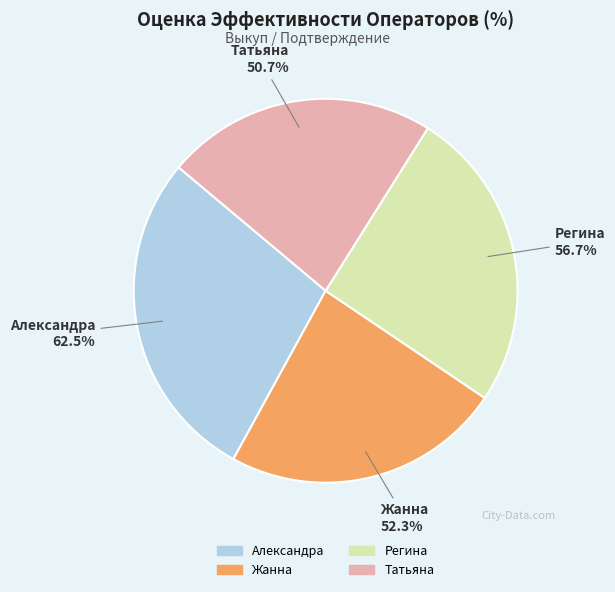

Does any single category account for the majority?

No